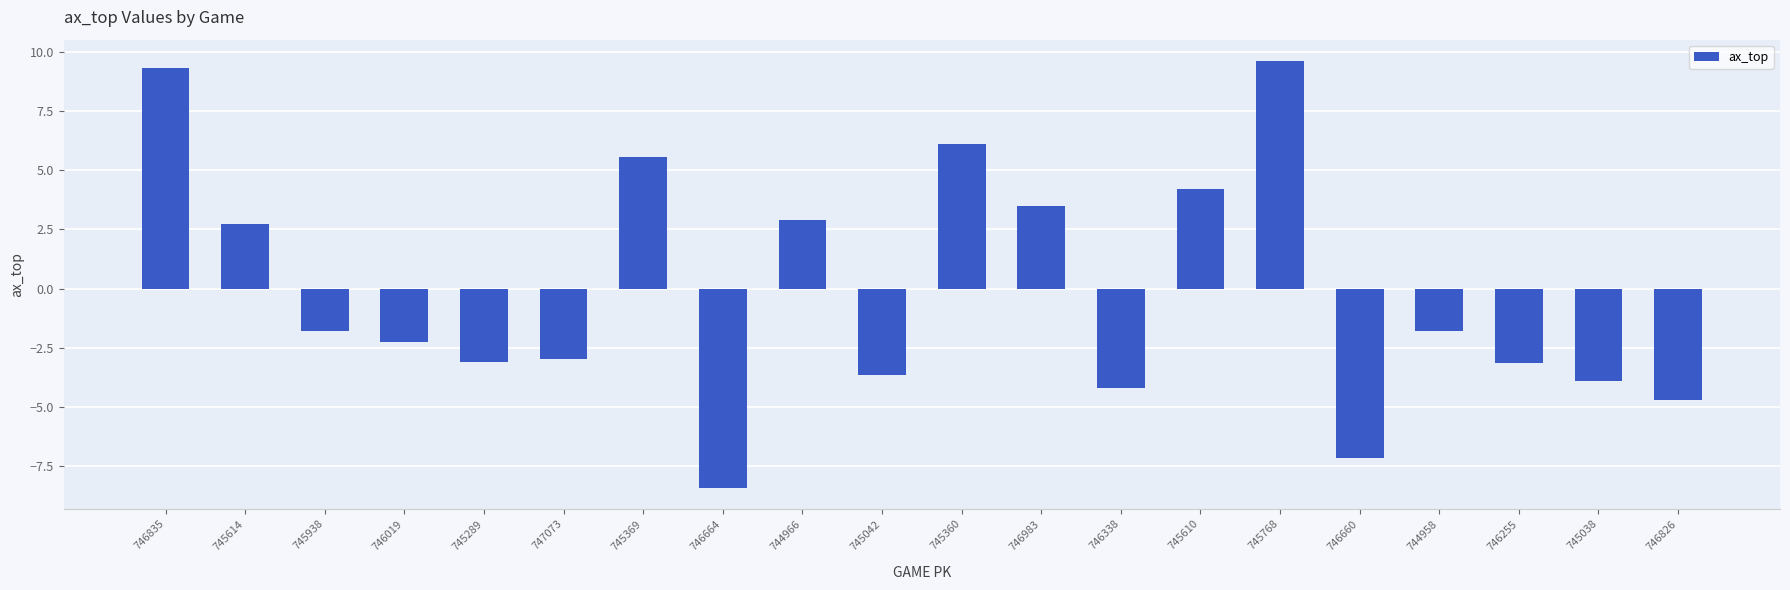

True or false: the data shows -3.2 at 746255.

True